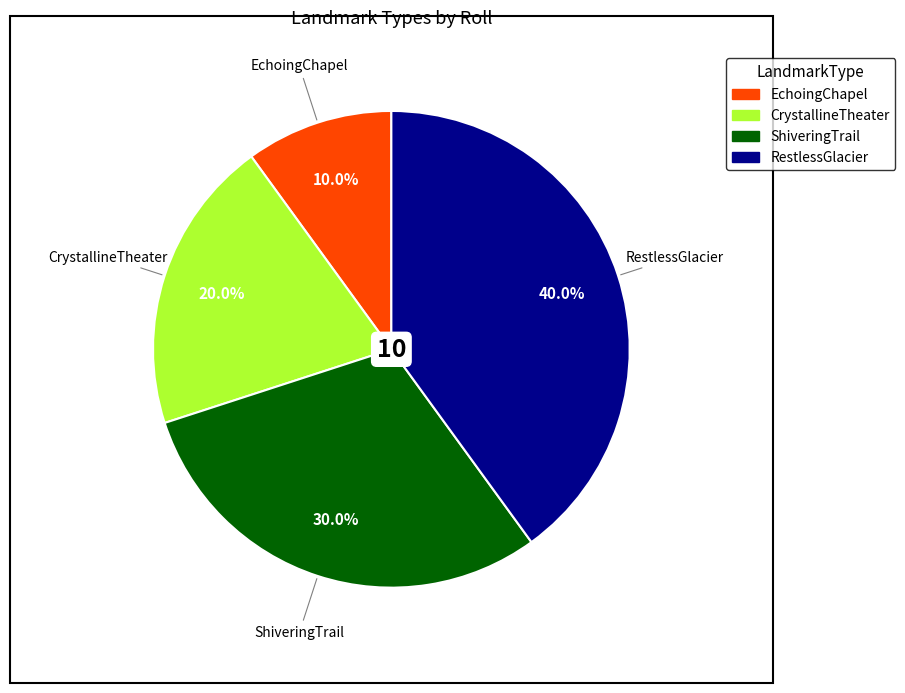

How much of the chart is everything except EchoingChapel?

90.0%